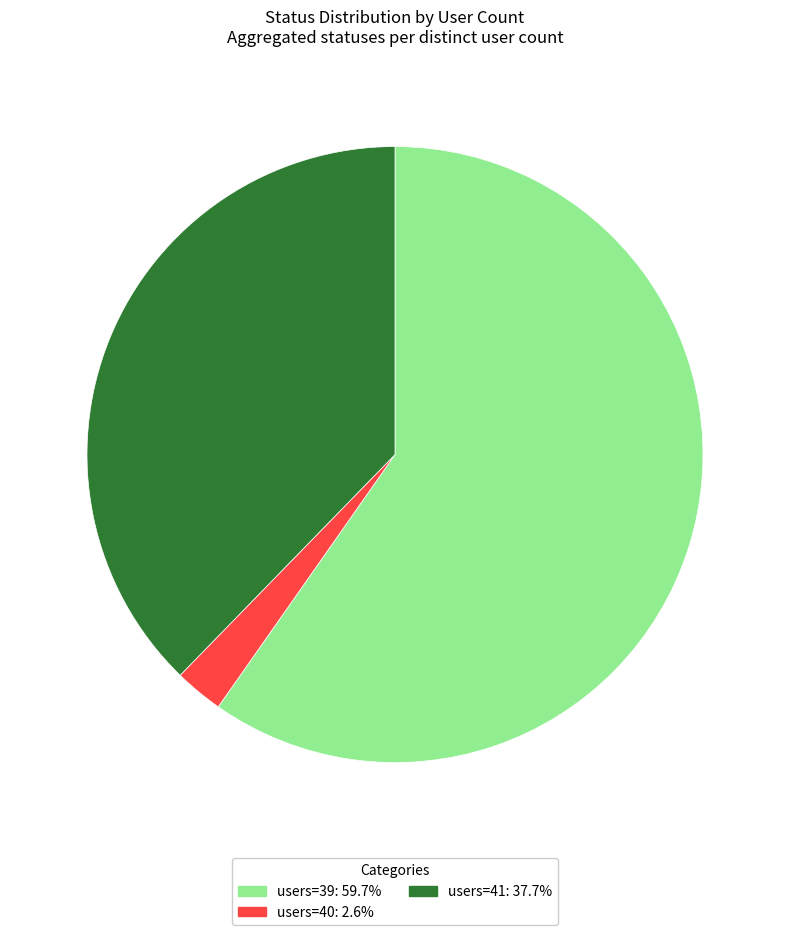

Does any single category account for the majority?

Yes